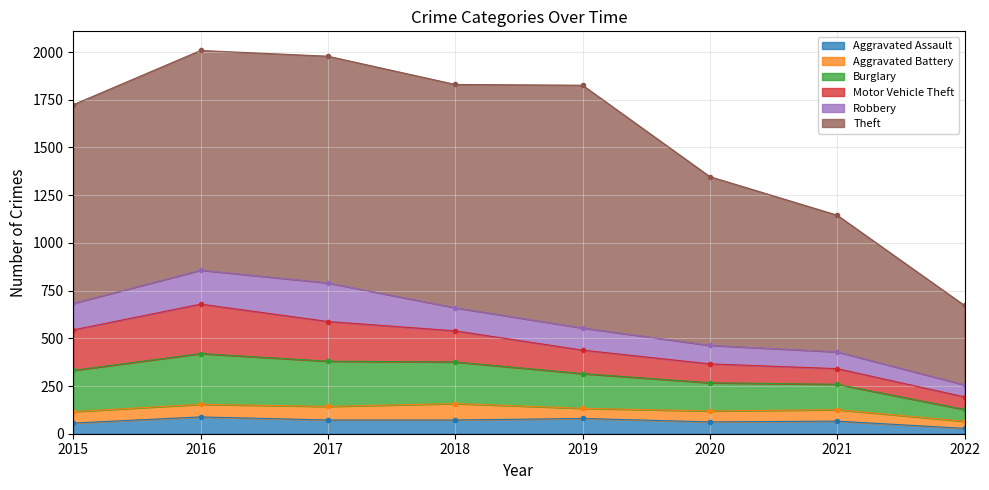

Which category has the lowest value across all series?

2022